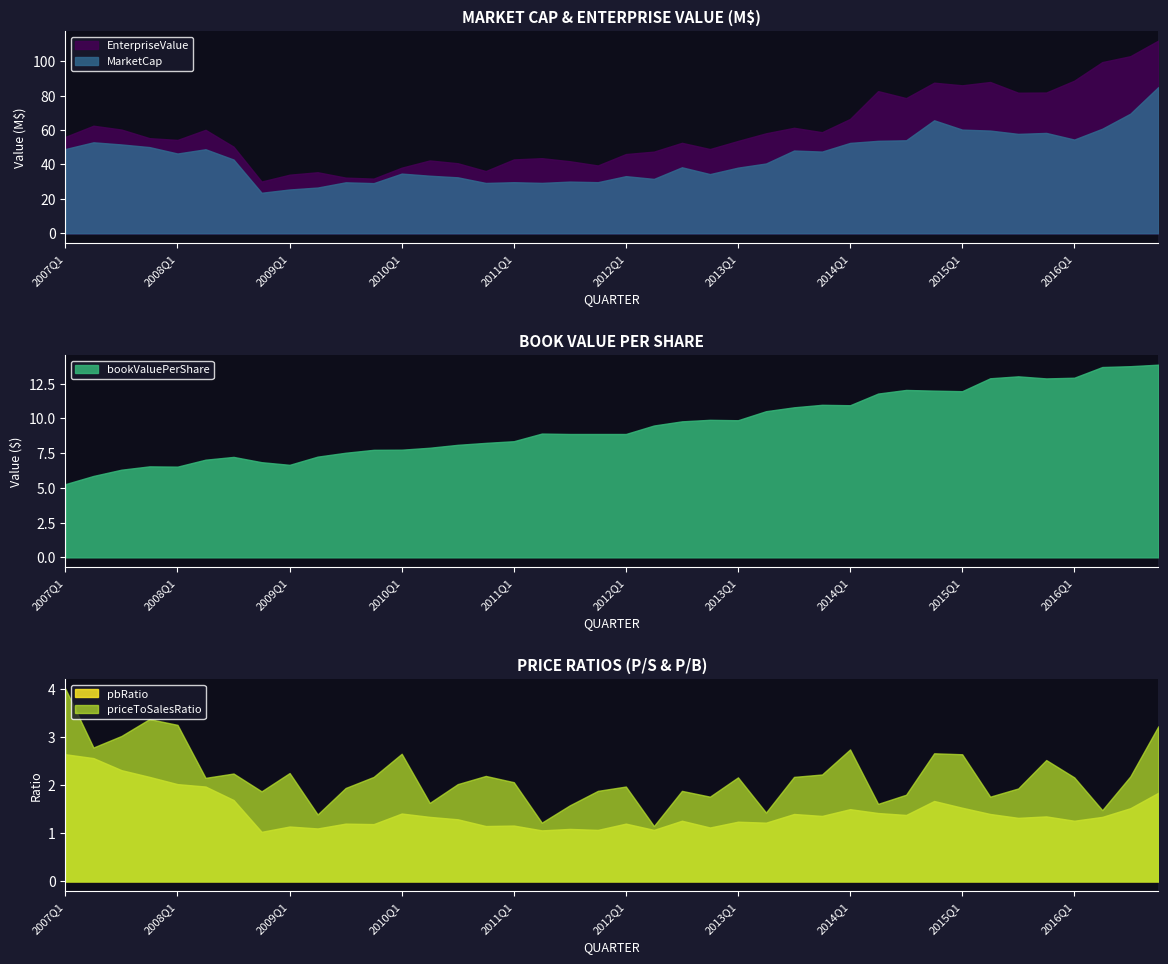

At which label does bookValuePerShare reach its minimum?

2007Q1